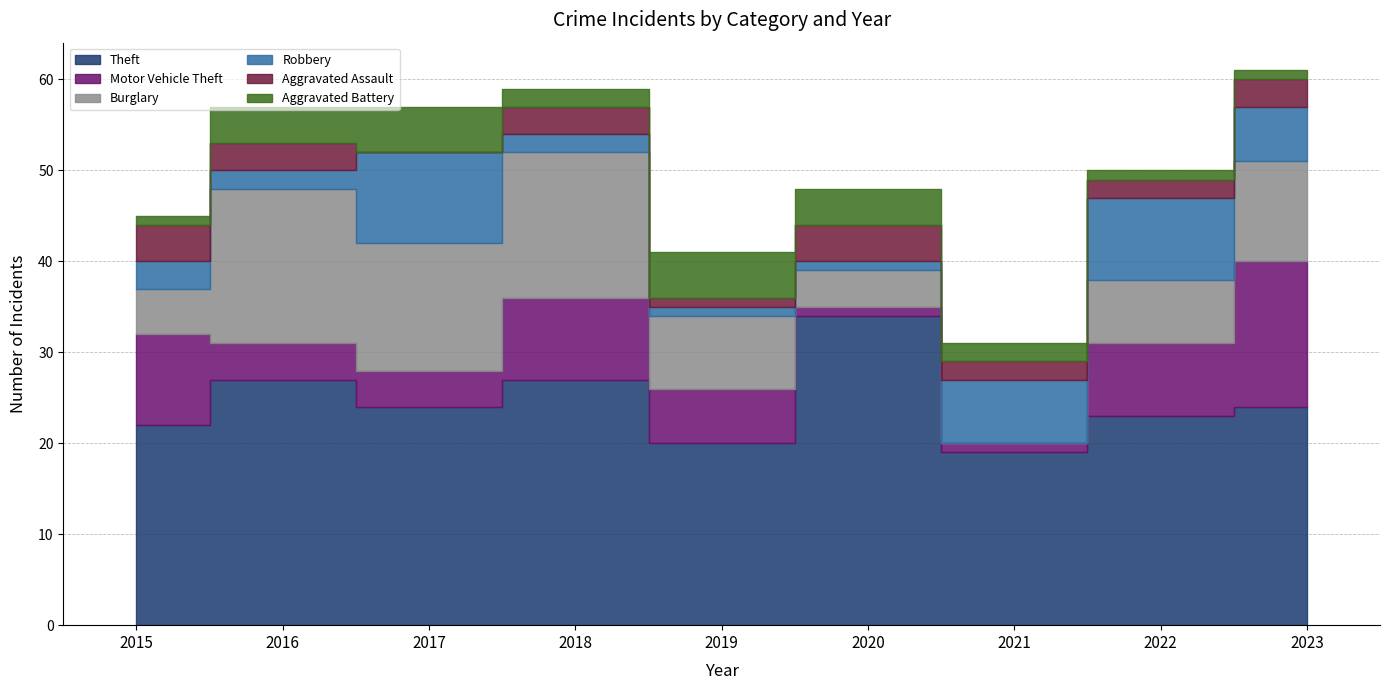

In Aggravated Assault, how many points are higher than both neighbors (excluding endpoints)?

2